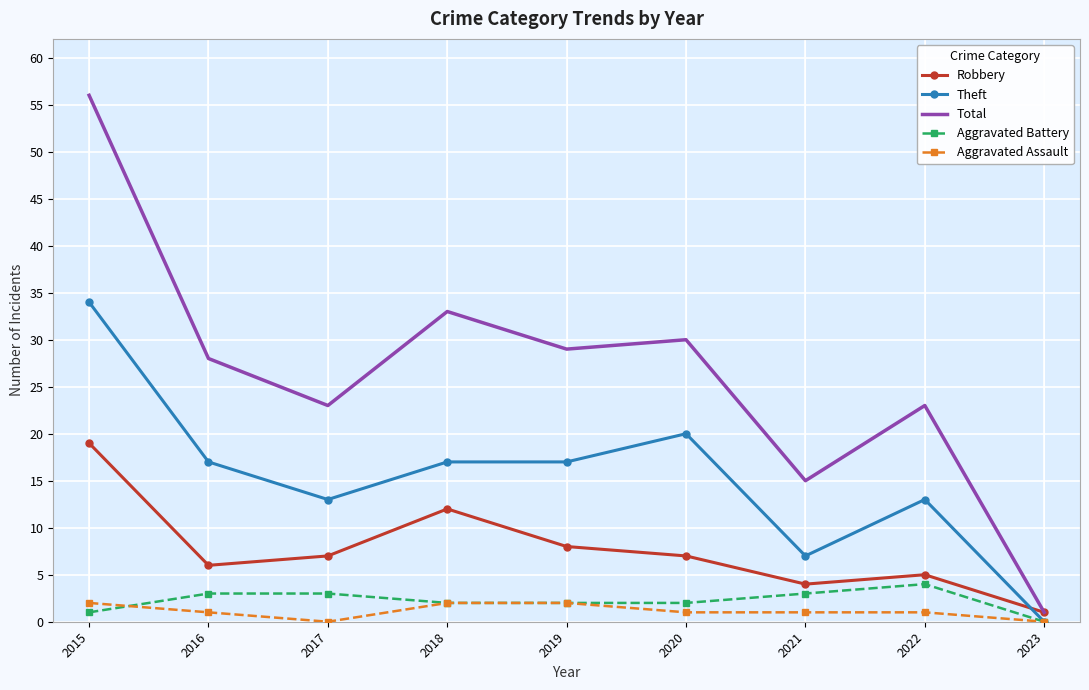

Reading left to right, list all the values displayed in this chart.

Robbery: 2015=19	2016=6	2017=7	2018=12	2019=8	2020=7	2021=4	2022=5	2023=1
Theft: 2015=34	2016=17	2017=13	2018=17	2019=17	2020=20	2021=7	2022=13	2023=0
Total: 2015=56	2016=28	2017=23	2018=33	2019=29	2020=30	2021=15	2022=23	2023=1
Aggravated Battery: 2015=1	2016=3	2017=3	2018=2	2019=2	2020=2	2021=3	2022=4	2023=0
Aggravated Assault: 2015=2	2016=1	2017=0	2018=2	2019=2	2020=1	2021=1	2022=1	2023=0